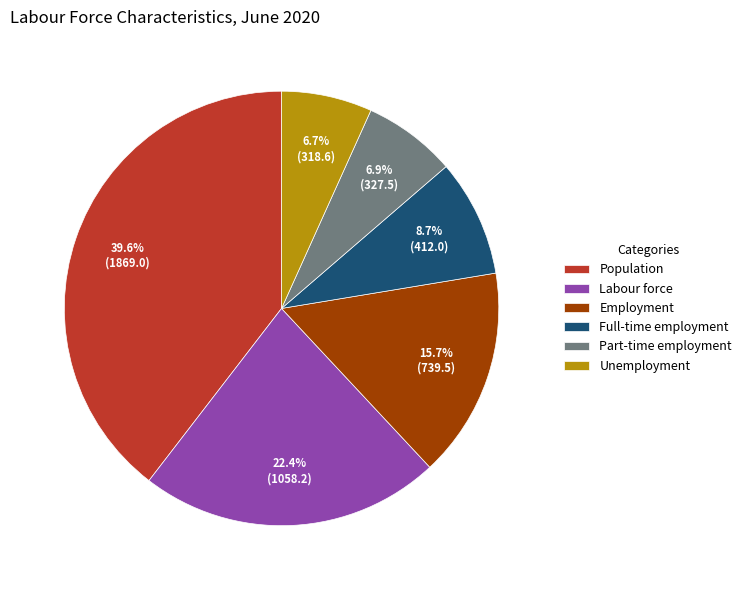

What portion of the pie excludes Part-time employment?

93.1%